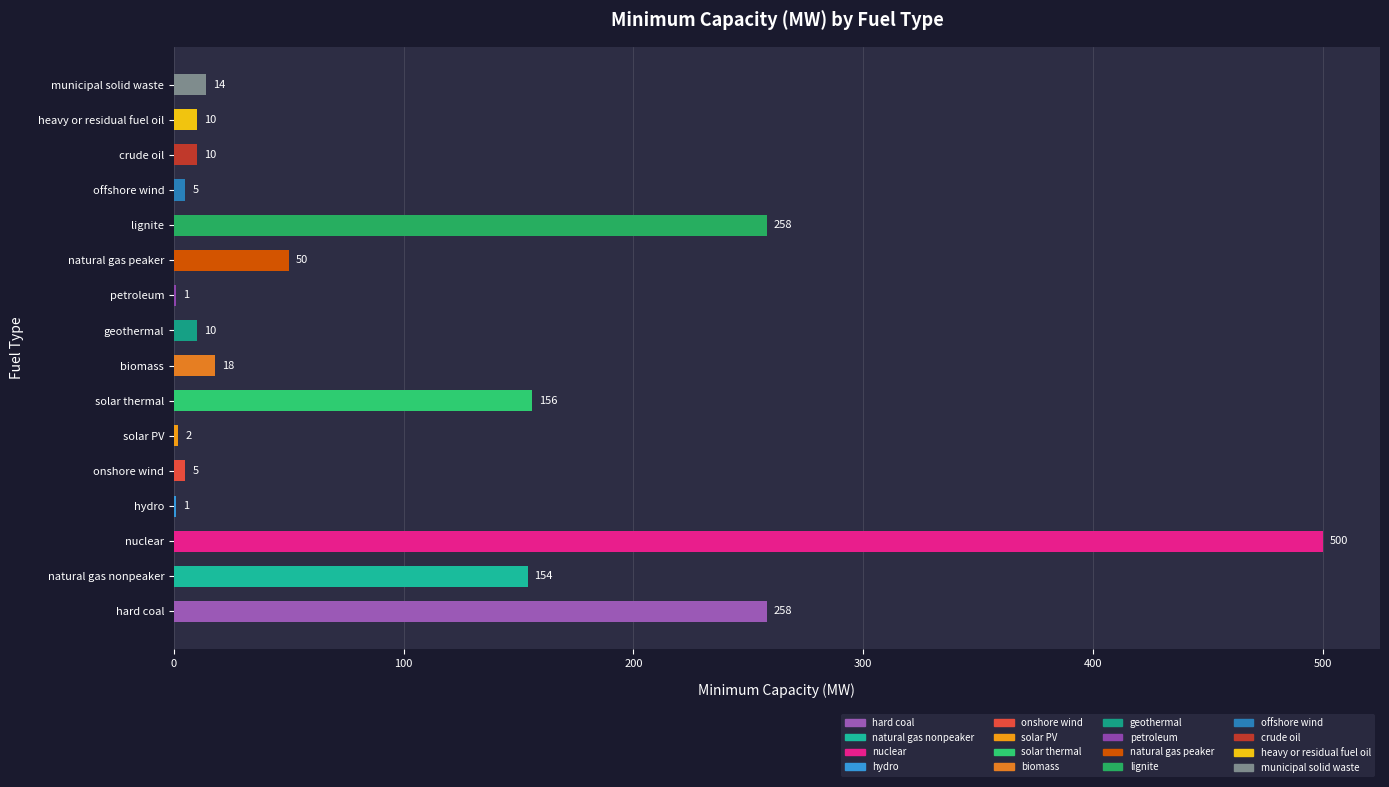

What is the sum of all values?

1452